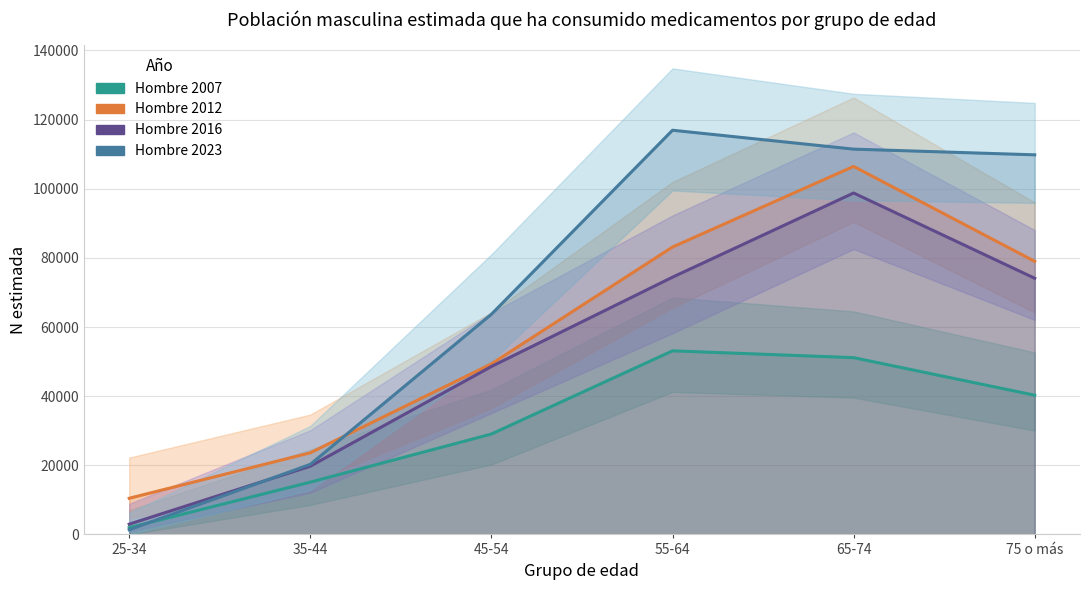

Which series changed the most between 45-54 and 55-64?

Hombre 2023